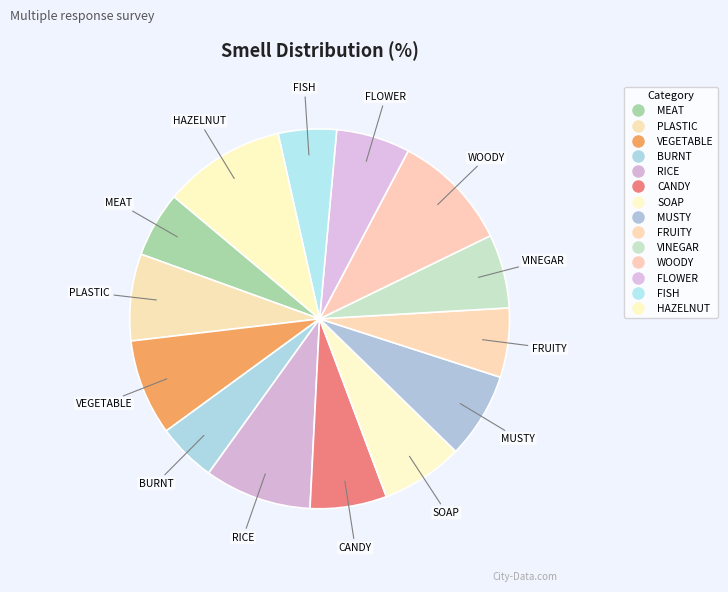

The MEAT slice represents 1% of the pie. True or false?

False